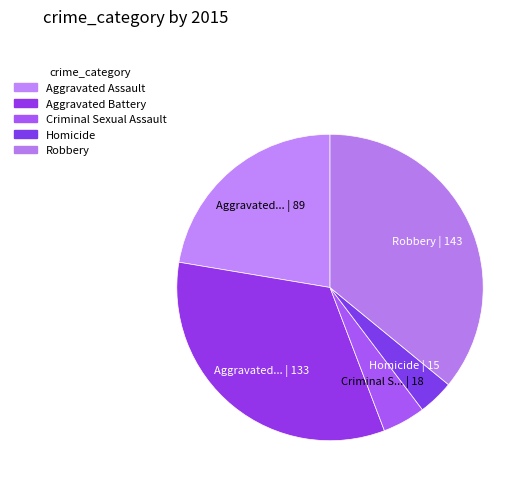

To the nearest percent, what is the combined percentage of Robbery and Criminal Sexual Assault?

40%